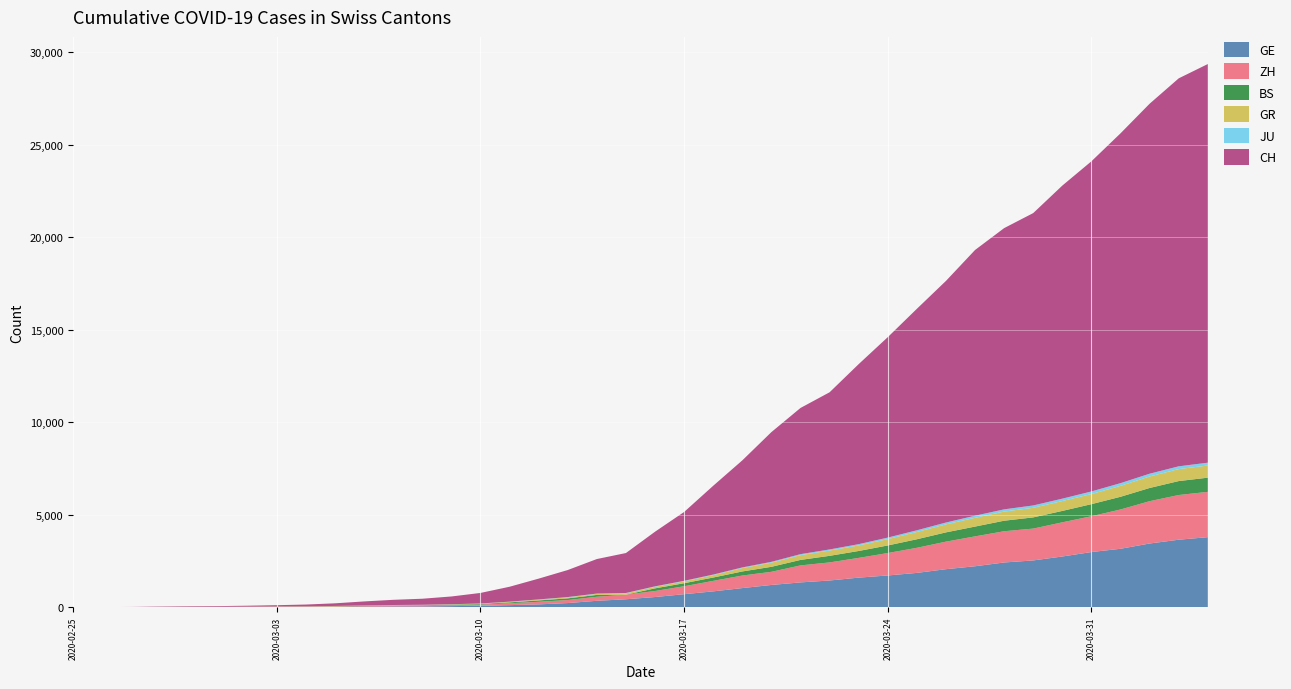

Reading left to right, transcribe all the data shown in this chart.

GE: 0	1	1	5	9	10	11	14	16	20	30	43	45	60	79	113	154	225	347	430	551	705	857	1035	1204	1342	1445	1600	1717	1856	2057	2215	2419	2530	2743	2984	3160	3445	3650	3788
ZH: 0	0	2	2	6	7	10	13	15	23	29	34	40	49	62	101	140	163	218	250	326	429	568	679	711	919	978	1067	1213	1357	1489	1616	1690	1722	1848	1936	2125	2289	2417	2450
GR: 0	2	2	6	6	6	9	9	12	14	16	17	18	18	22	31	43	53	56	71	84	101	128	182	226	258	284	300	343	393	433	474	495	519	535	547	592	622	649	657
BS: 0	0	1	1	1	1	1	3	3	8	15	21	24	28	33	49	73	92	100	0	143	164	181	220	270	297	356	374	410	462	501	530	569	605	617	653	687	714	754	767
JU: 0	0	1	1	1	1	1	2	2	4	4	5	5	7	7	7	12	17	18	19	25	29	32	36	44	54	61	69	82	92	100	114	119	127	128	140	145	149	149	154
CH: 0	4	8	20	30	36	50	69	97	142	219	280	327	419	569	806	1124	1461	1866	2160	2954	3722	4801	5788	7014	7904	8498	9735	10838	11975	13064	14367	15207	15809	16928	17852	18915	20005	20978	21554